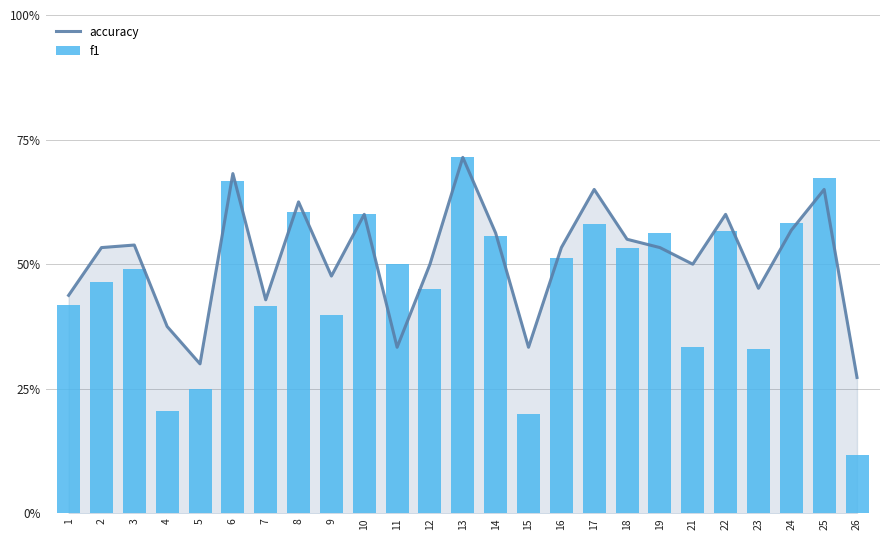

The f1 series shows 1.1 at 6. True or false?

False